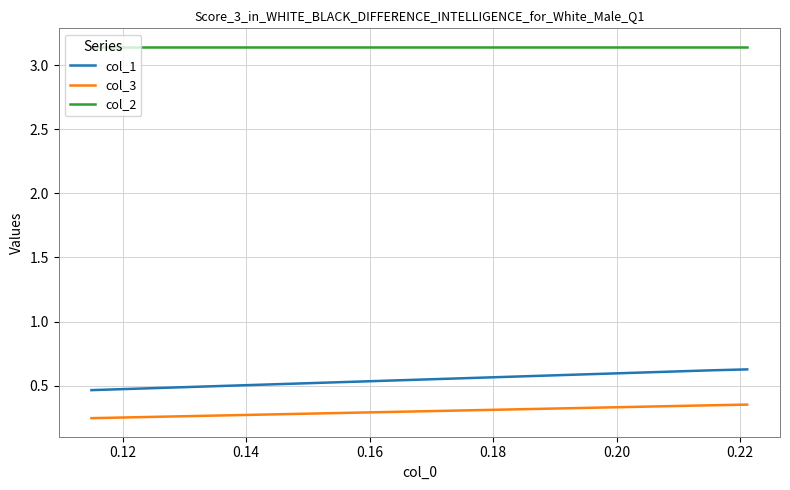

Rank the series by their maximum value, from highest to lowest.

col_2, col_1, col_3